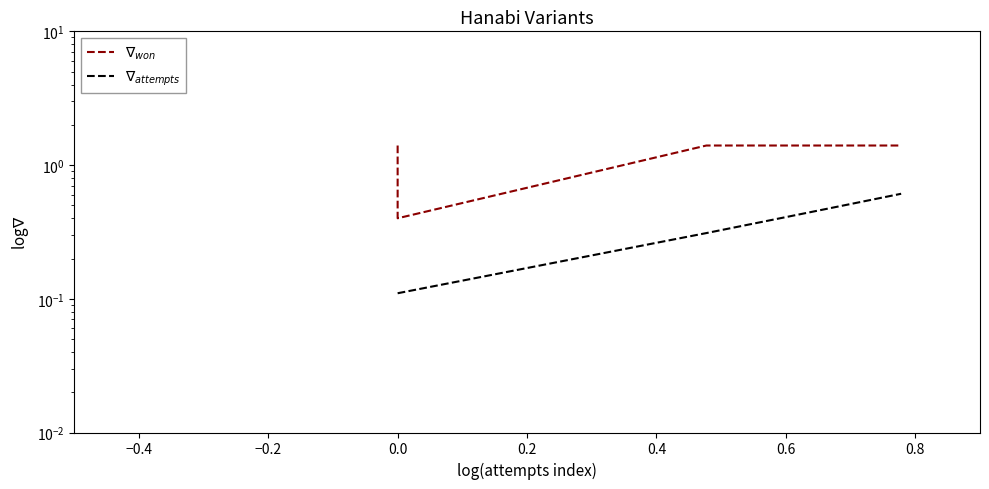

The $\nabla_{attempts}$ series shows 0.9 at 10. True or false?

False